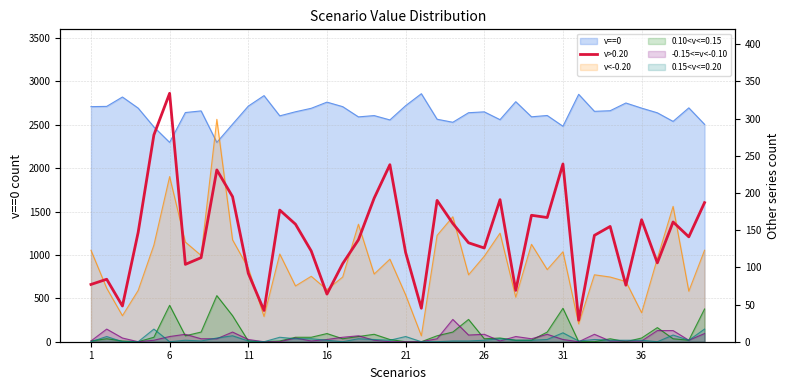

What is the maximum value shown in the chart?

334